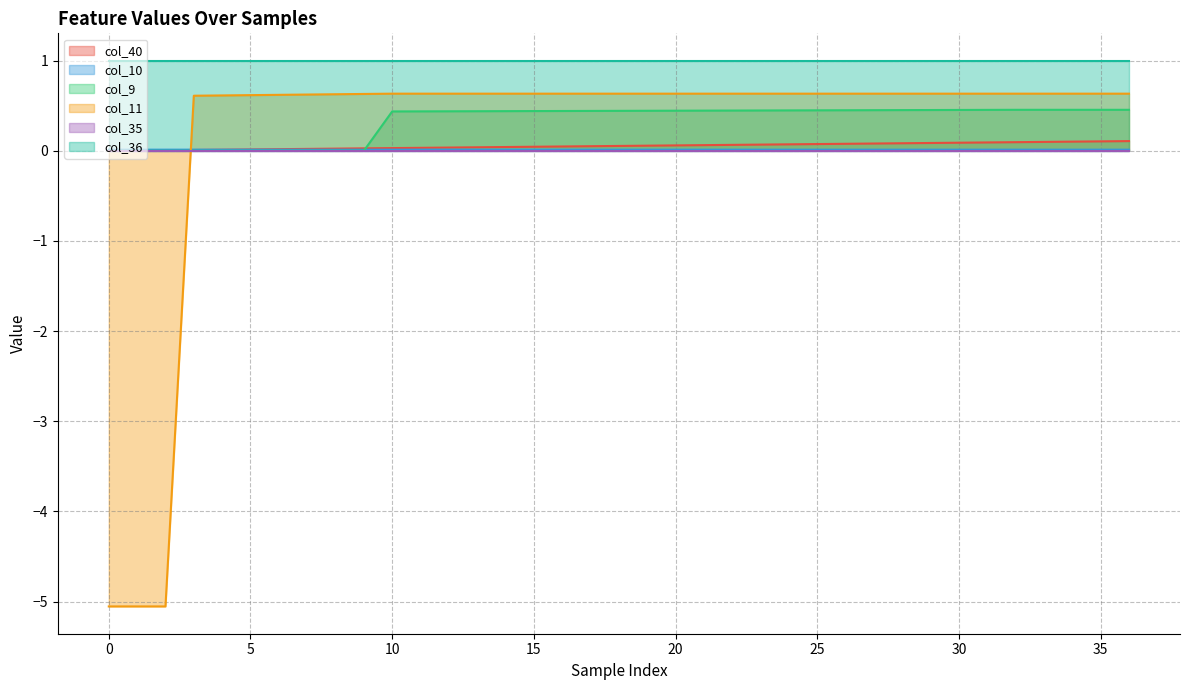

At how many categories does at least one series exceed -2?

37